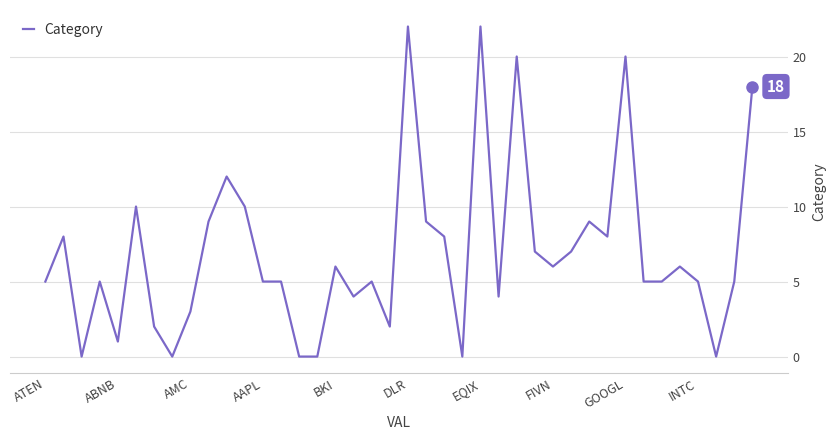

What is the maximum value shown in the chart?

22